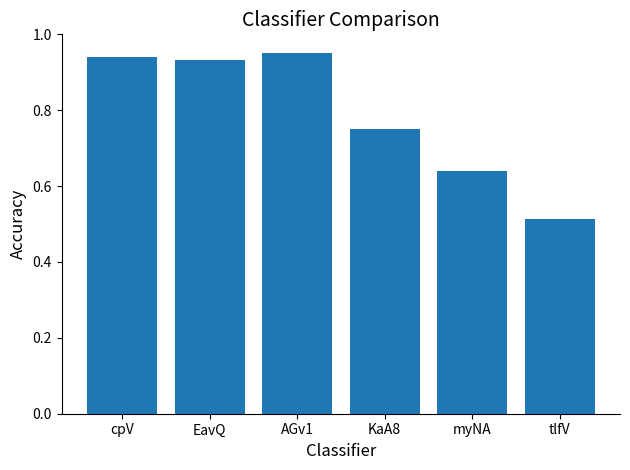

Is it true that the value at AGv1 is 0.5?

False